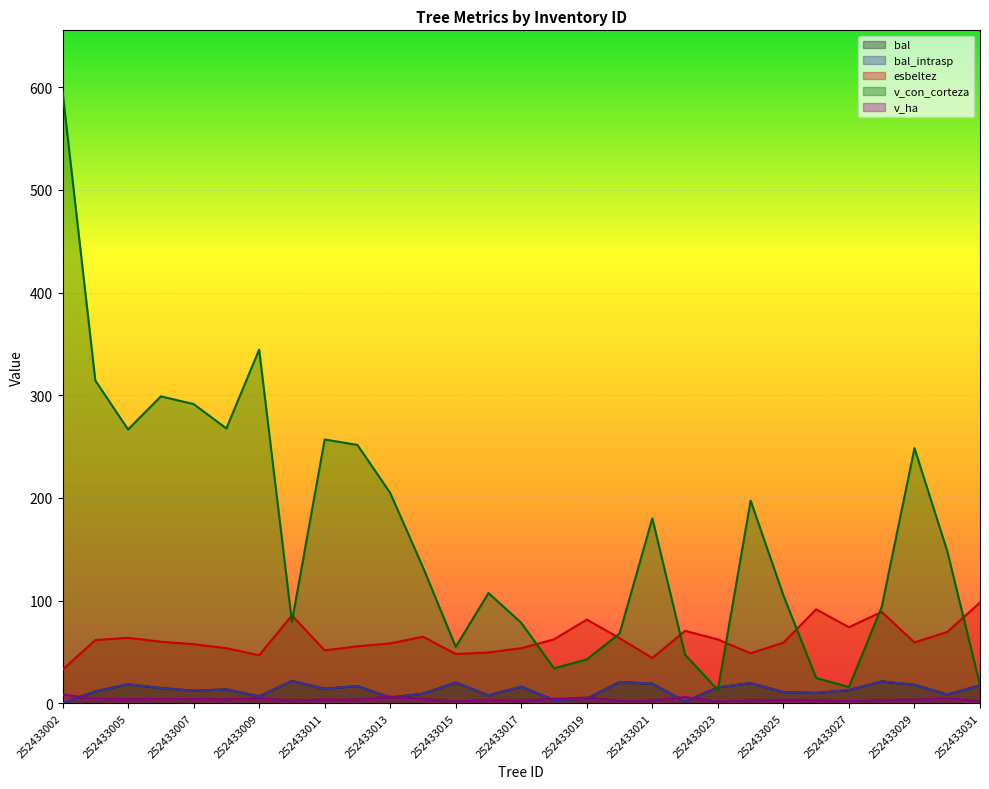

Where does the v_ha series first go above 3?

252433002